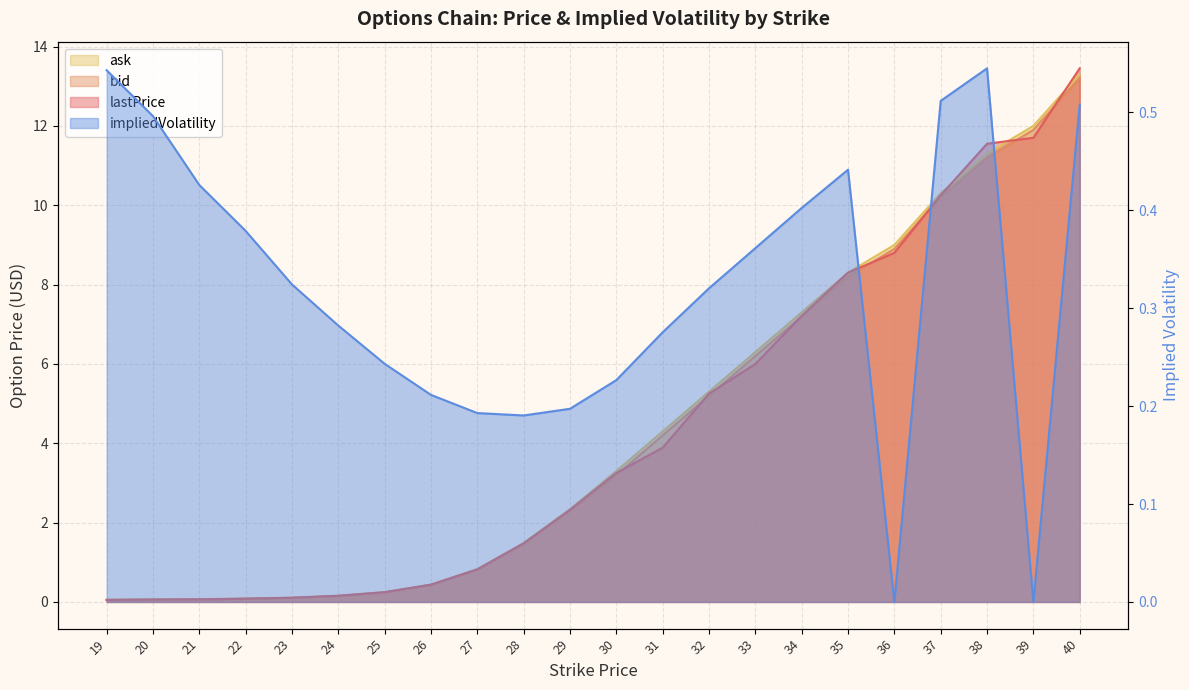

Which series has the widest spread of values?

lastPrice